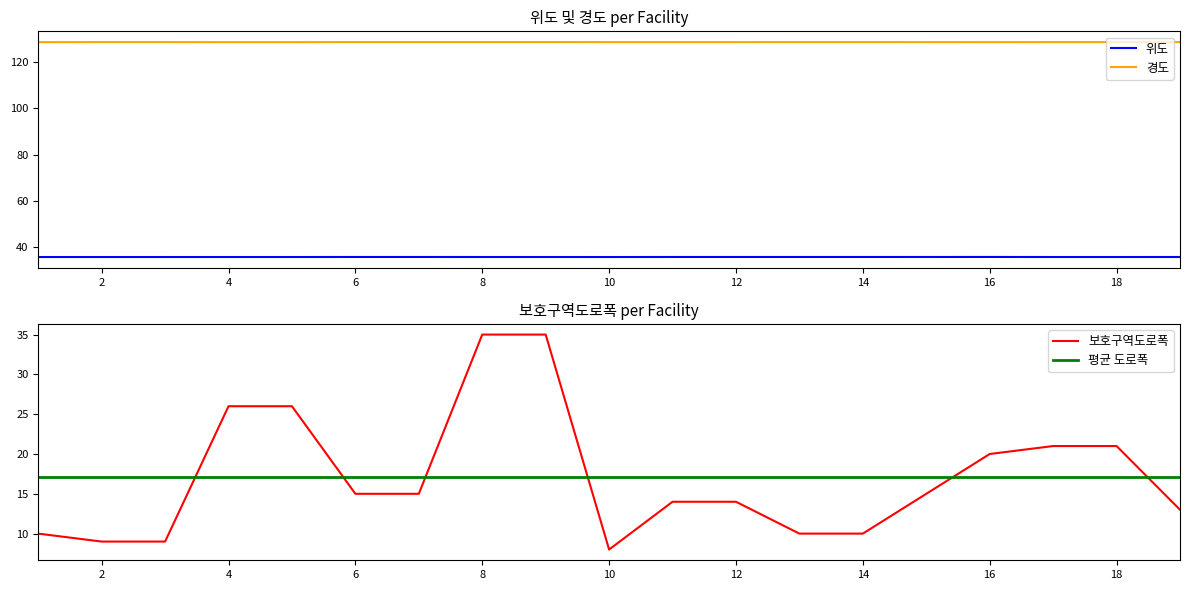

True or false: 위도 and 경도 cross at least once.

False